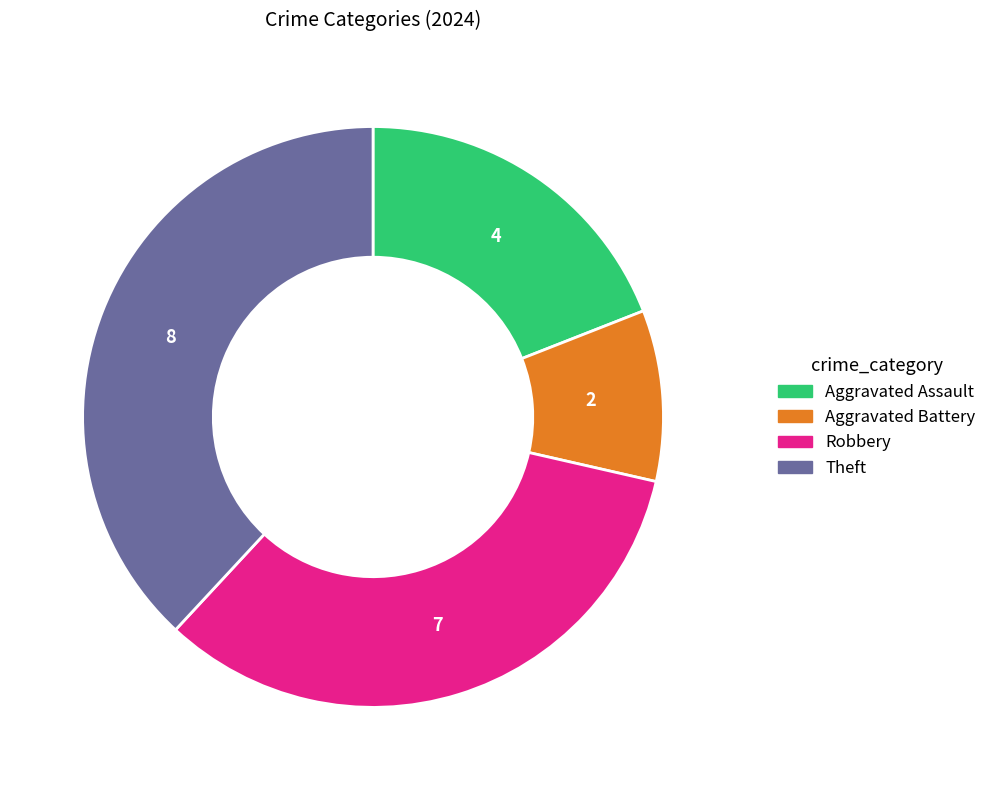

Is there any slice that represents more than half of the pie?

No